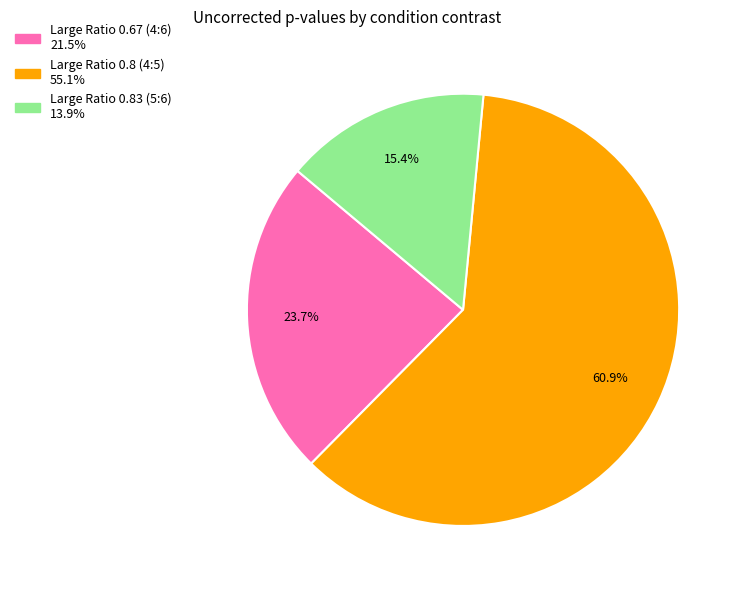

Is the sum of Large Ratio 0.8 (4:5) and Large Ratio 0.67 (4:6) greater than half?

Yes